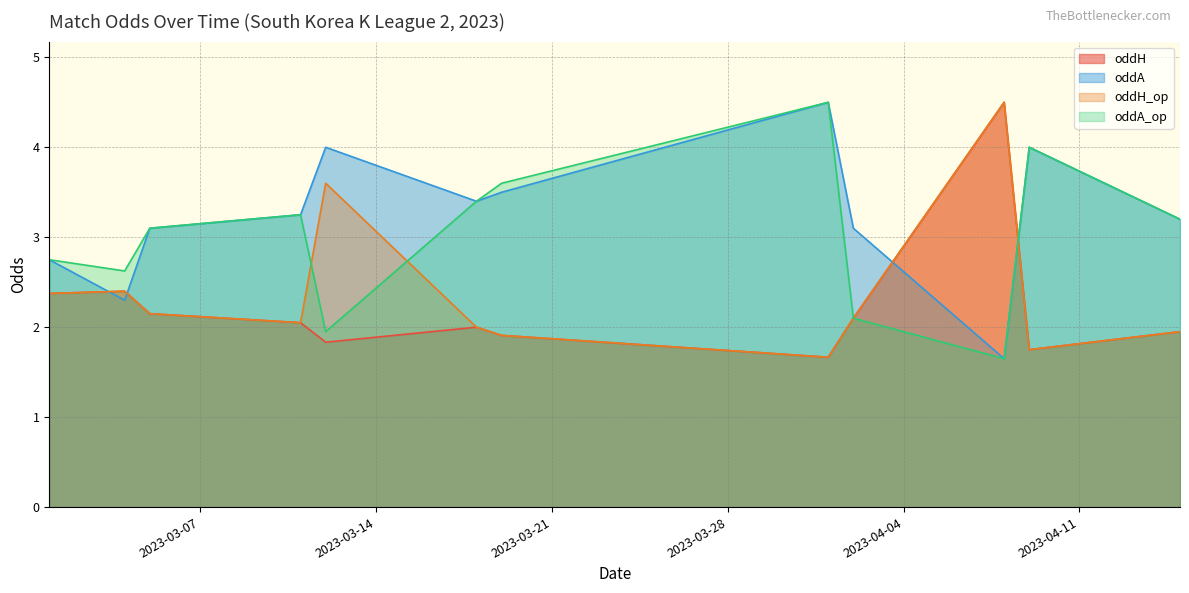

What are all the series names shown in the legend?

oddH, oddA, oddH_op, oddA_op